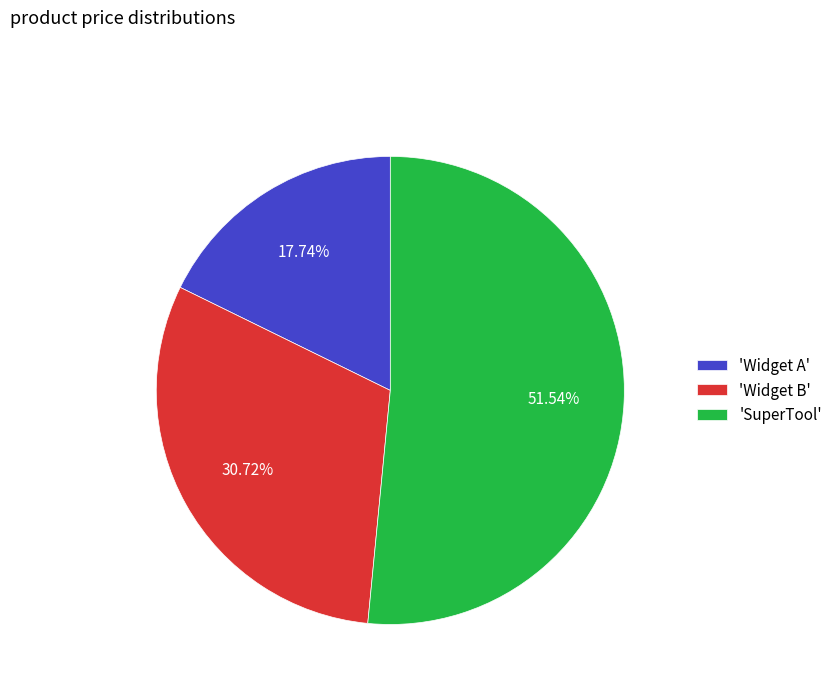

What is the ratio of the value at 'SuperTool' to the value at 'Widget A'?

2.9